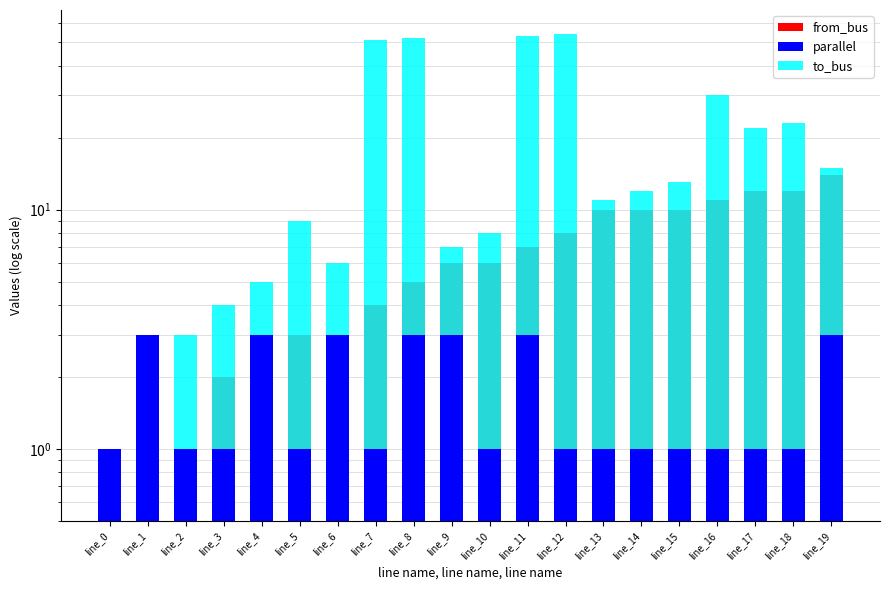

Reading left to right, extract all data points from this chart.

from_bus: line_0=0.5	line_1=1.0	line_2=1.0	line_3=2.0	line_4=2.0	line_5=3.0	line_6=3.0	line_7=4.0	line_8=5.0	line_9=6.0	line_10=6.0	line_11=7.0	line_12=8.0	line_13=10.0	line_14=10.0	line_15=10.0	line_16=11.0	line_17=12.0	line_18=12.0	line_19=14.0
parallel: line_0=1.0	line_1=3.0	line_2=1.0	line_3=1.0	line_4=3.0	line_5=1.0	line_6=3.0	line_7=1.0	line_8=3.0	line_9=3.0	line_10=1.0	line_11=3.0	line_12=1.0	line_13=1.0	line_14=1.0	line_15=1.0	line_16=1.0	line_17=1.0	line_18=1.0	line_19=3.0
to_bus: line_0=1.0	line_1=2.0	line_2=3.0	line_3=4.0	line_4=5.0	line_5=9.0	line_6=6.0	line_7=51.0	line_8=52.0	line_9=7.0	line_10=8.0	line_11=53.0	line_12=54.0	line_13=11.0	line_14=12.0	line_15=13.0	line_16=30.0	line_17=22.0	line_18=23.0	line_19=15.0